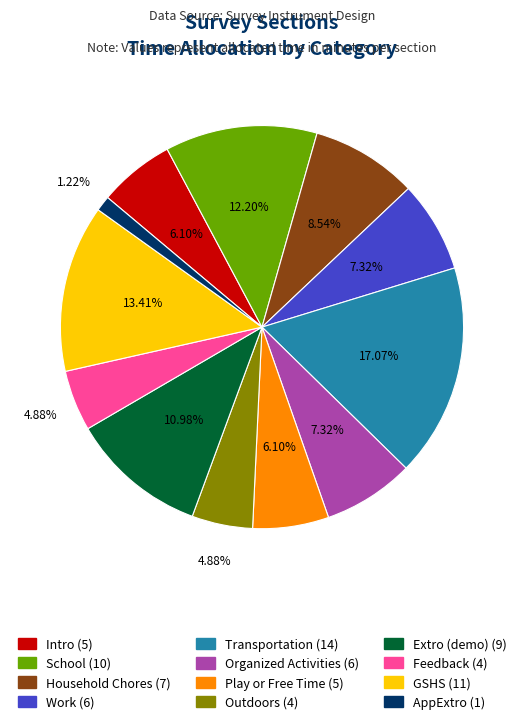

What is the largest slice in the pie chart?

Transportation